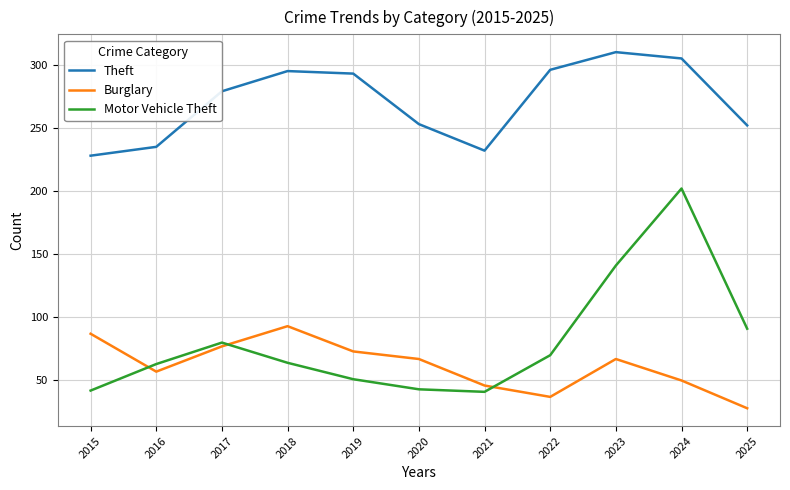

At which label is Theft closest to 269?

2017